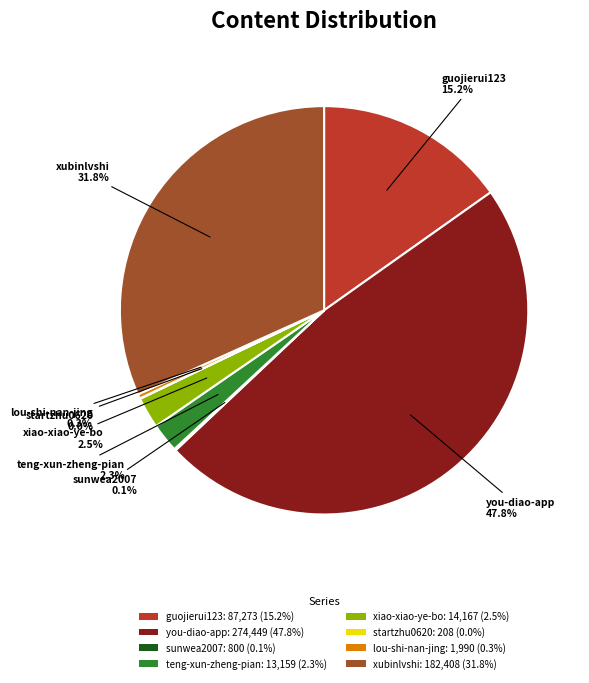

Combined, do xiao-xiao-ye-bo: 14,167 (2.5%) and lou-shi-nan-jing: 1,990 (0.3%) account for over 50%?

No